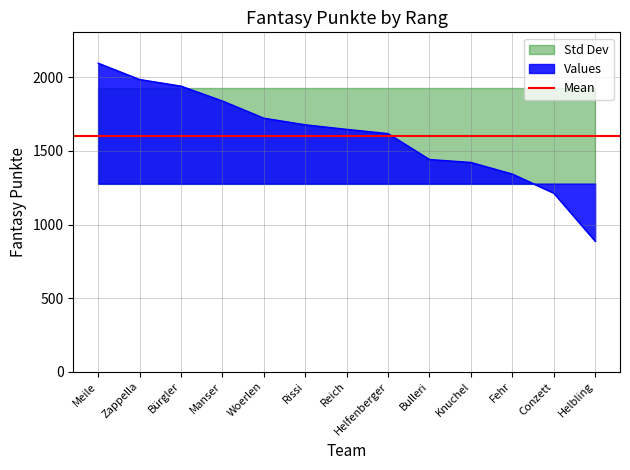

What position from the left is Meile?

1